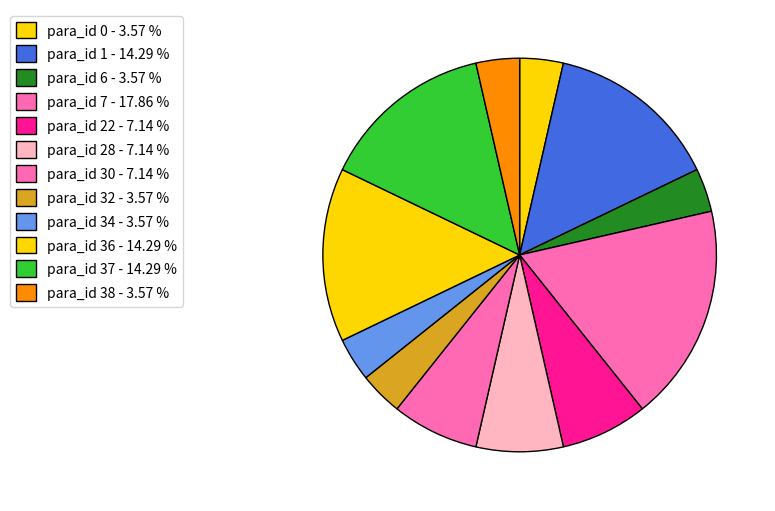

Is para_id 1 the majority of the pie?

No